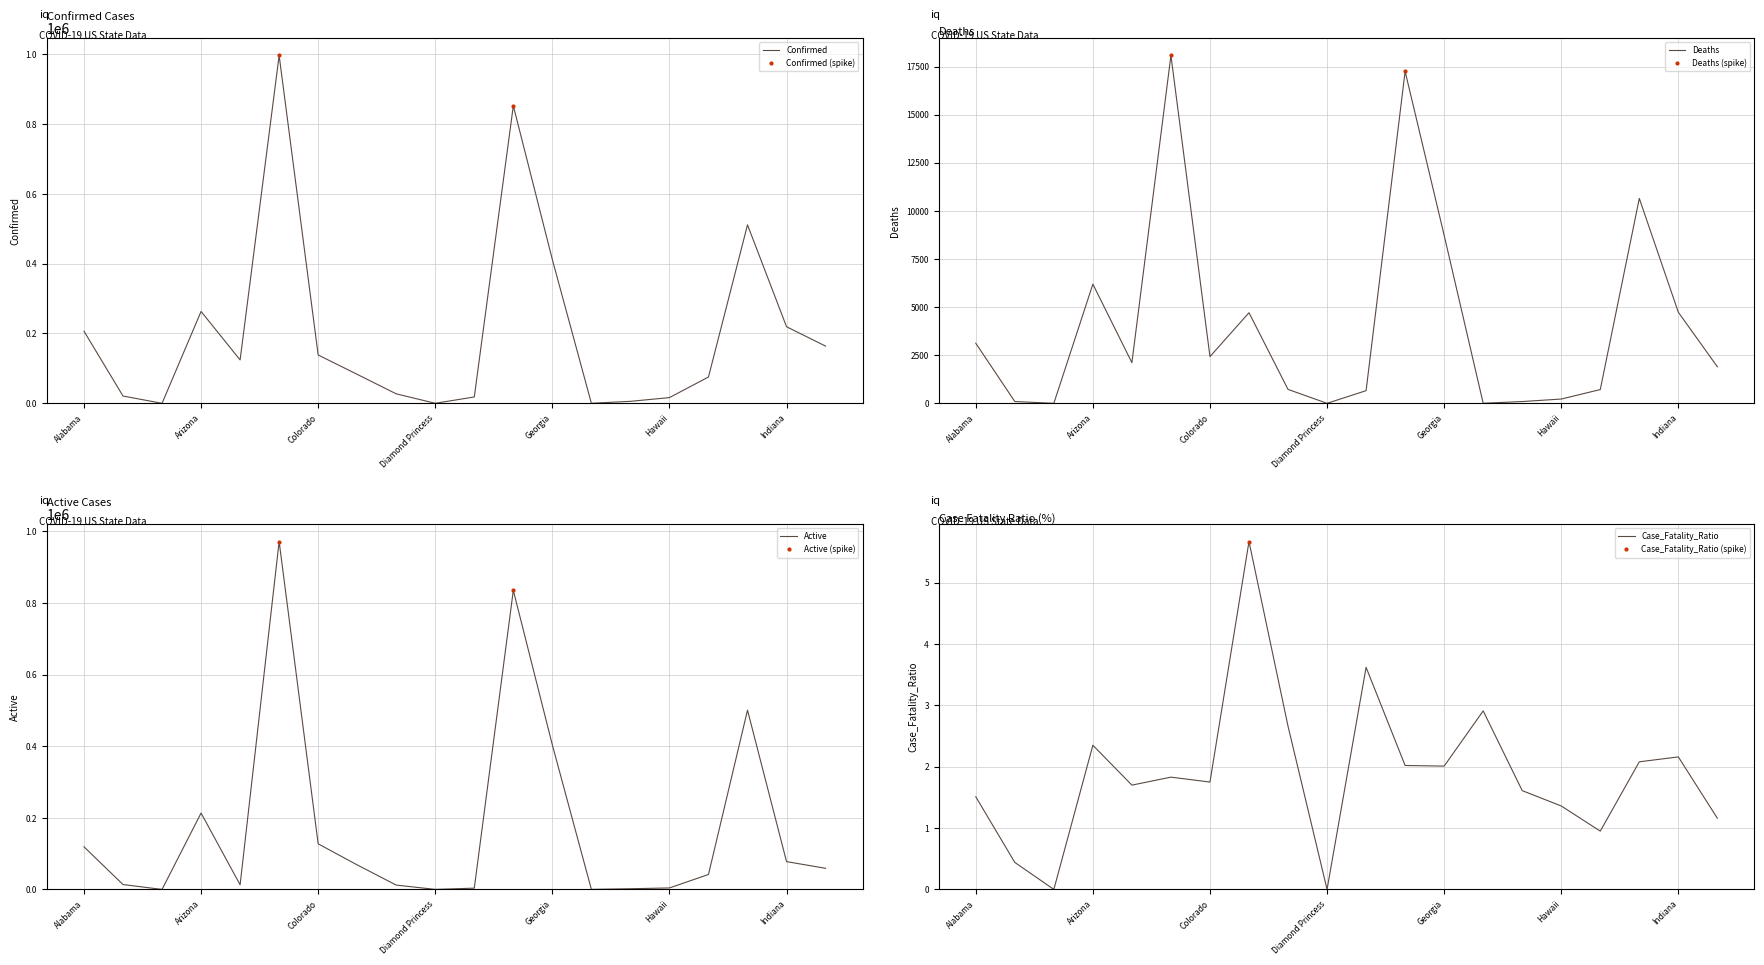

What is the sum of the Case_Fatality_Ratio values at Colorado and California?

3.6